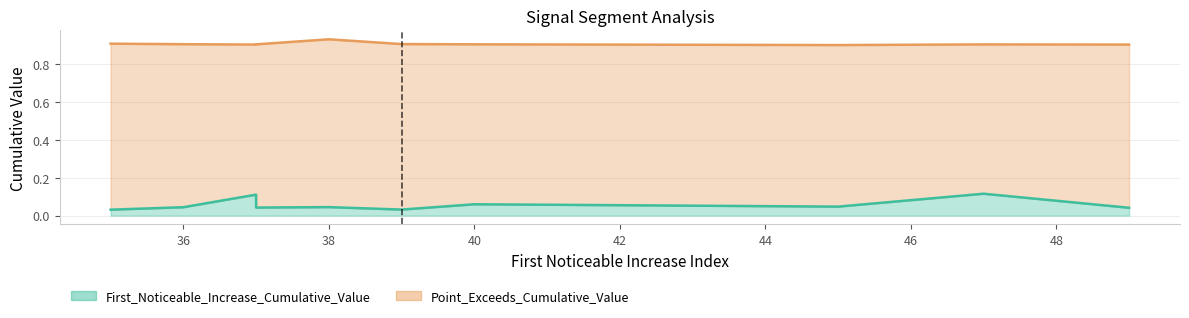

At which label does First_Noticeable_Increase_Cumulative_Value reach its minimum?

35